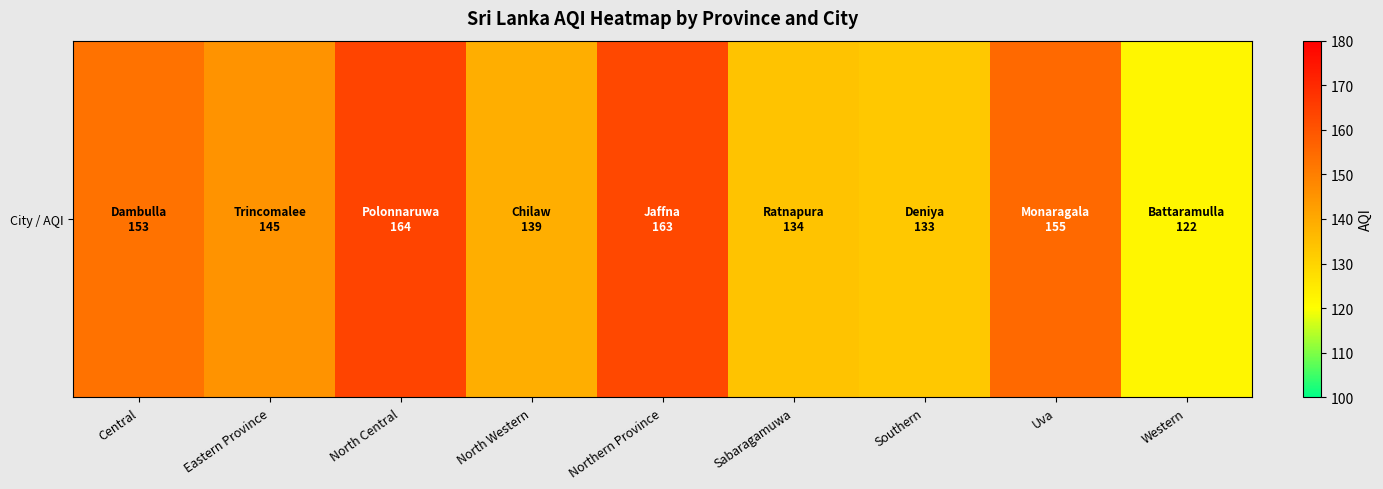

List the labels in order of value, smallest first.

Western, Southern, Sabaragamuwa, North Western, Eastern Province, Central, Uva, Northern Province, North Central